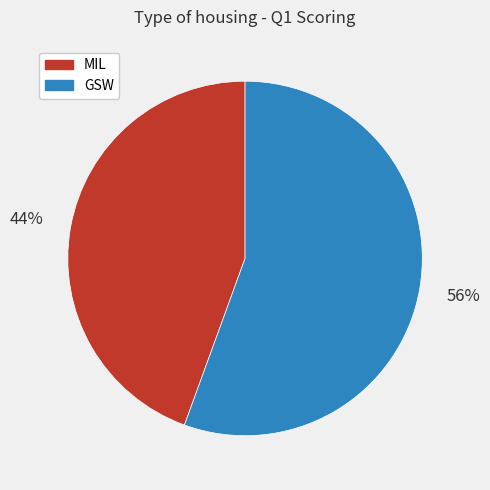

Which category has the smallest portion of the pie?

MIL